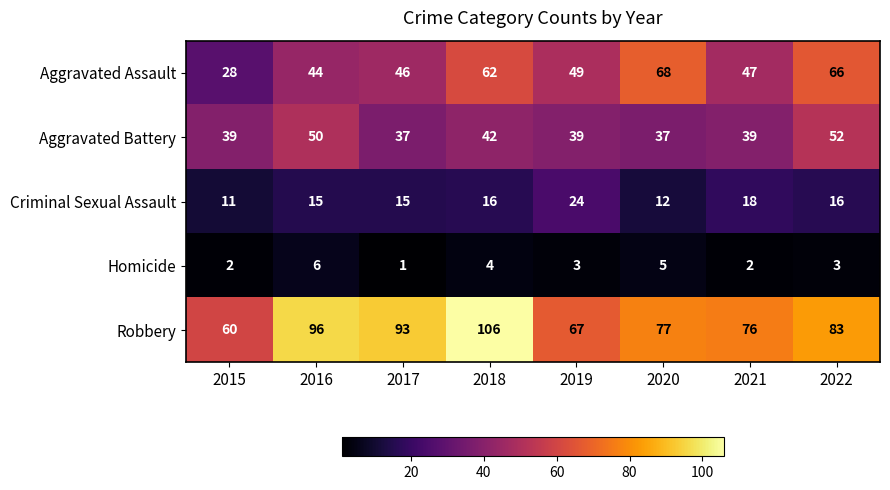

What is the difference between the maximum and second lowest values in the Robbery series?

39